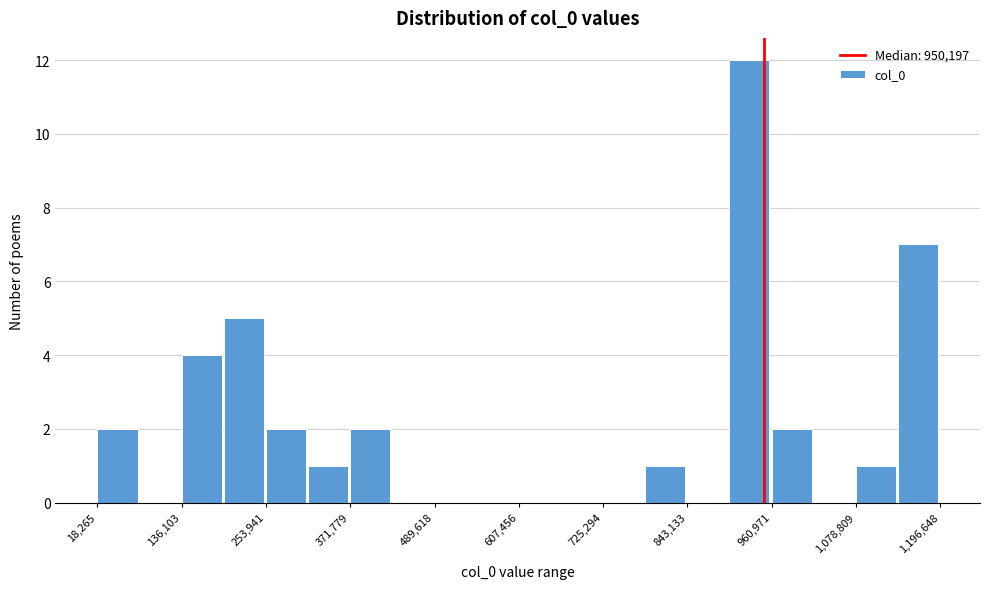

Around what value on the x-axis is the tallest bar? Give the approximate position of its centre, as read against the axis.

940000